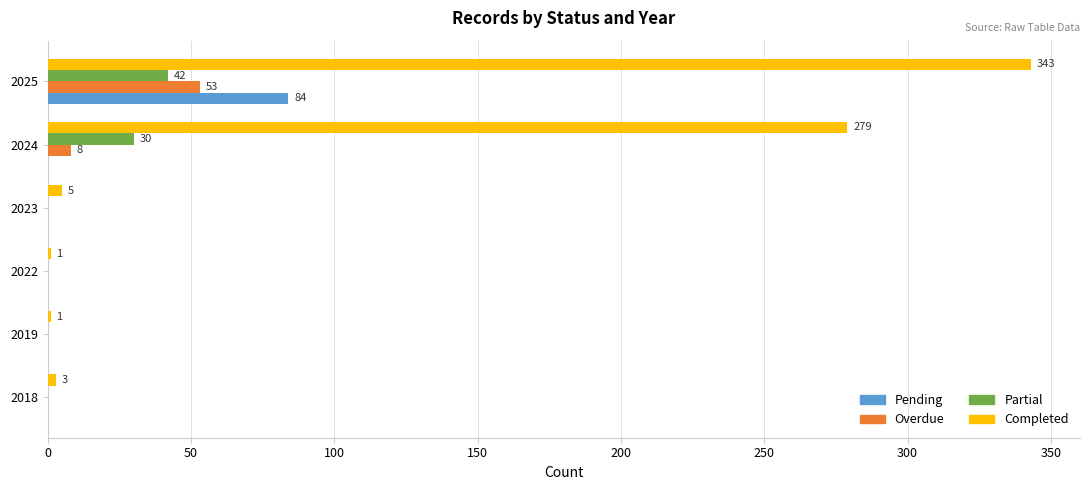

Which category has the highest value across all series?

2025